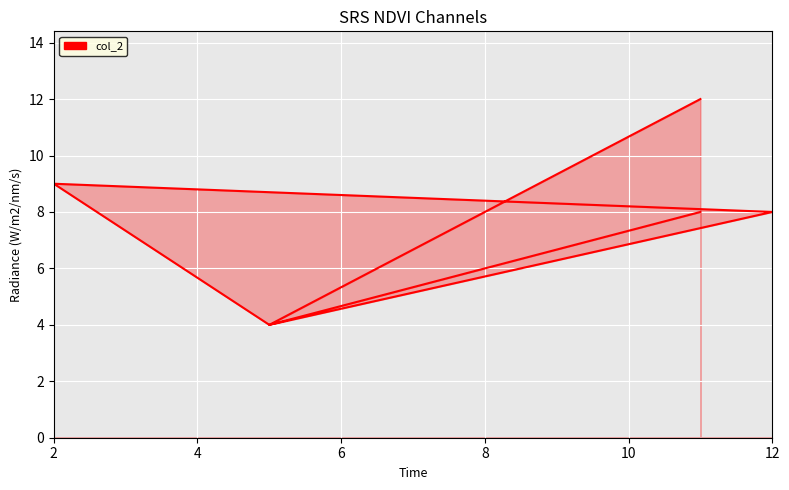

Count the number of categories in the chart.

6